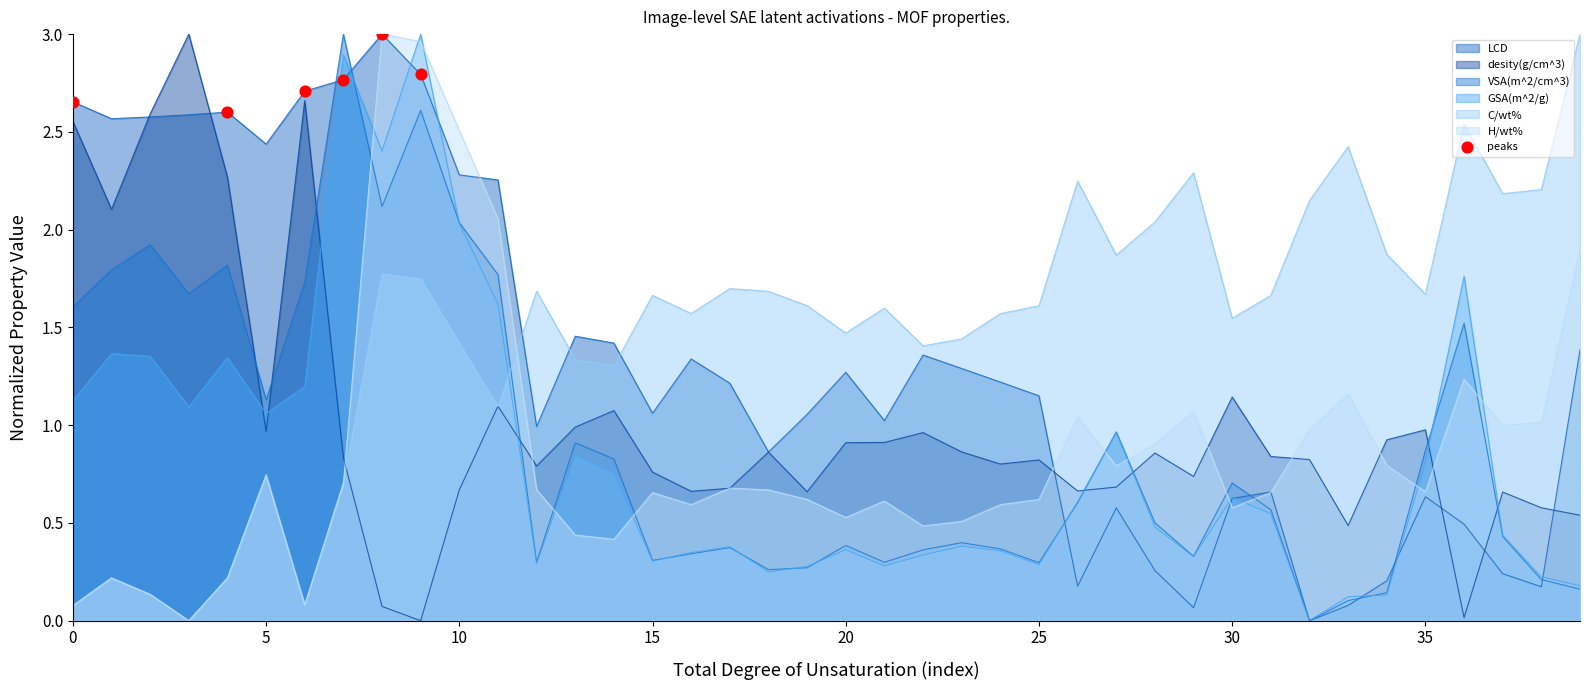

Which series has the largest total across all categories?

C/wt%